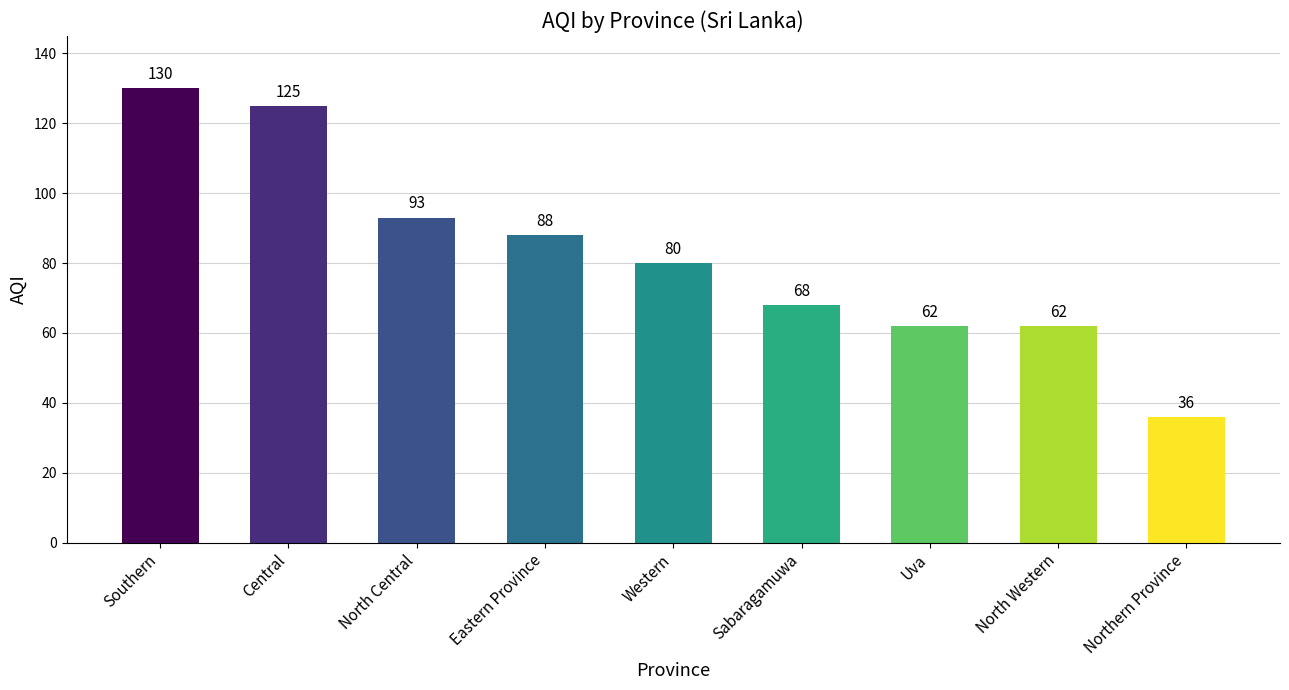

How many data points are less than 80?

4